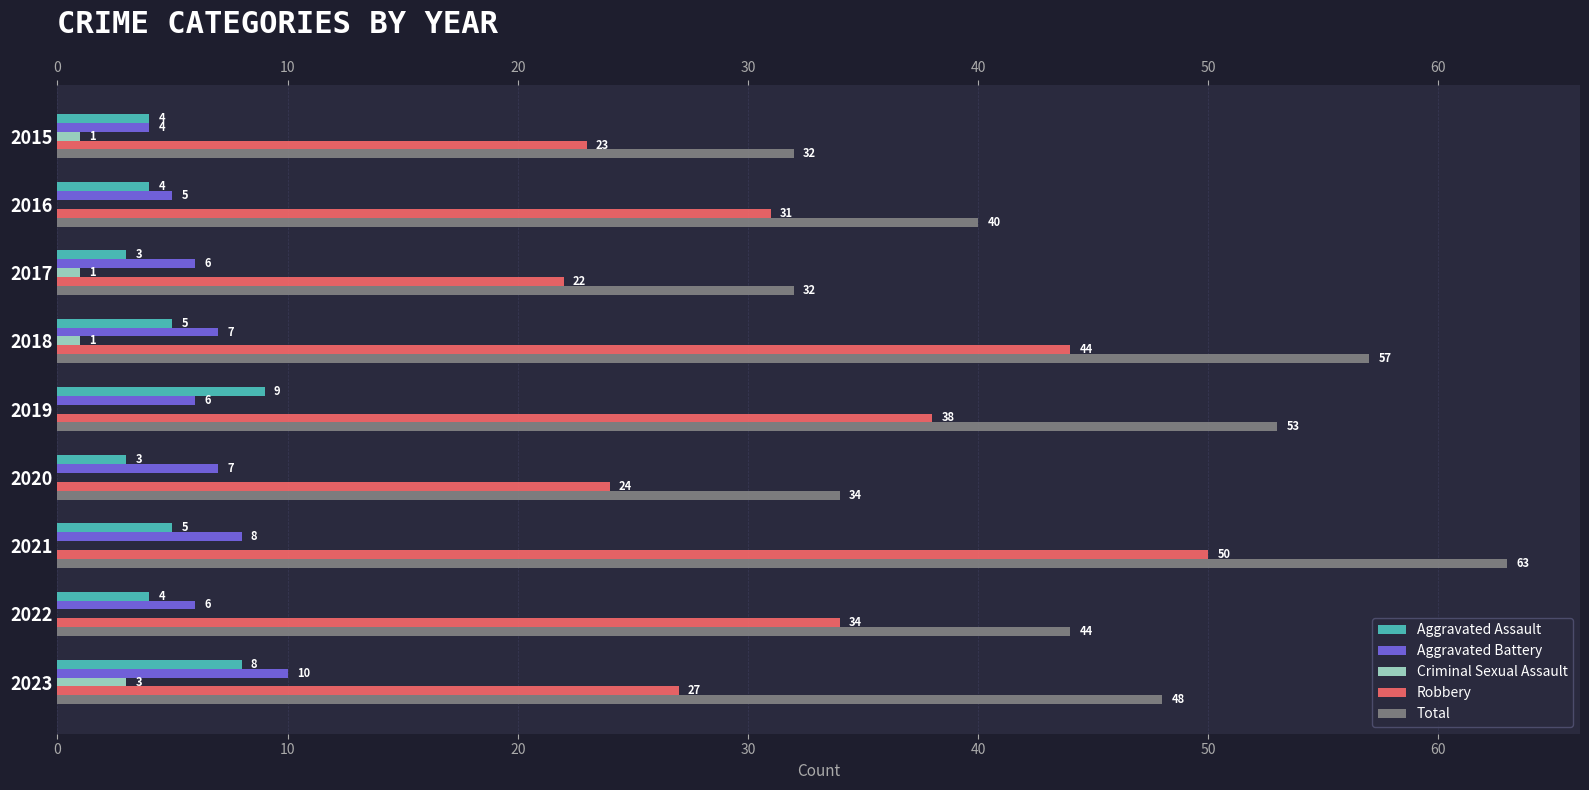

What is the difference between the second highest and second lowest values in the Criminal Sexual Assault series?

1